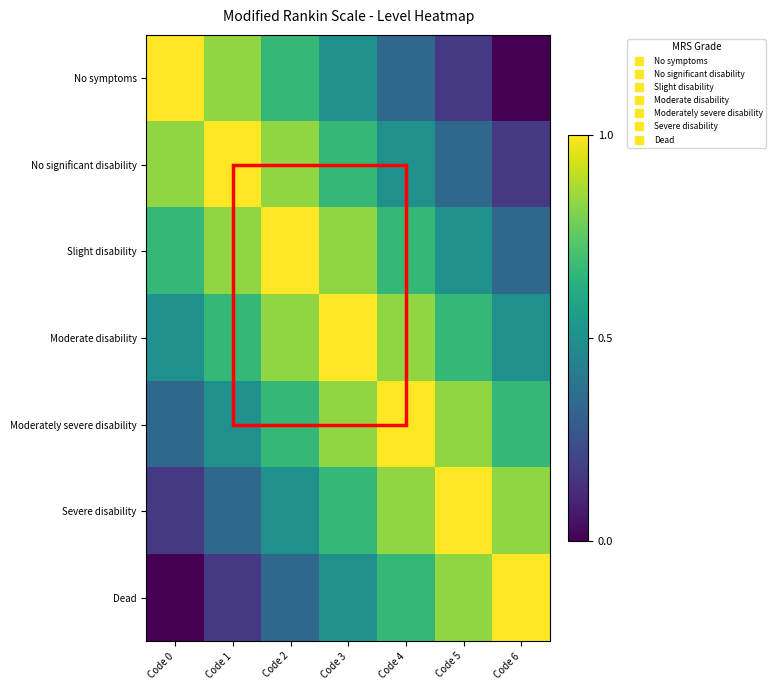

Reading left to right, transcribe all the data shown in this chart.

No symptoms: Code 0=1.0	Code 1=0.8	Code 2=0.7	Code 3=0.5	Code 4=0.3	Code 5=0.2	Code 6=0.0
No significant disability: Code 0=0.8	Code 1=1.0	Code 2=0.8	Code 3=0.7	Code 4=0.5	Code 5=0.3	Code 6=0.2
Slight disability: Code 0=0.7	Code 1=0.8	Code 2=1.0	Code 3=0.8	Code 4=0.7	Code 5=0.5	Code 6=0.3
Moderate disability: Code 0=0.5	Code 1=0.7	Code 2=0.8	Code 3=1.0	Code 4=0.8	Code 5=0.7	Code 6=0.5
Moderately severe disability: Code 0=0.3	Code 1=0.5	Code 2=0.7	Code 3=0.8	Code 4=1.0	Code 5=0.8	Code 6=0.7
Severe disability: Code 0=0.2	Code 1=0.3	Code 2=0.5	Code 3=0.7	Code 4=0.8	Code 5=1.0	Code 6=0.8
Dead: Code 0=0.0	Code 1=0.2	Code 2=0.3	Code 3=0.5	Code 4=0.7	Code 5=0.8	Code 6=1.0